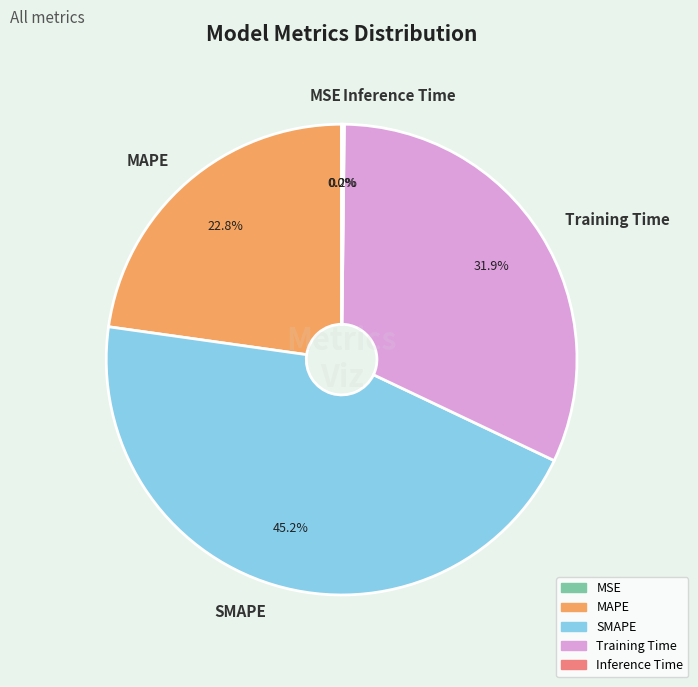

What percentage is NOT represented by SMAPE?

54.8%